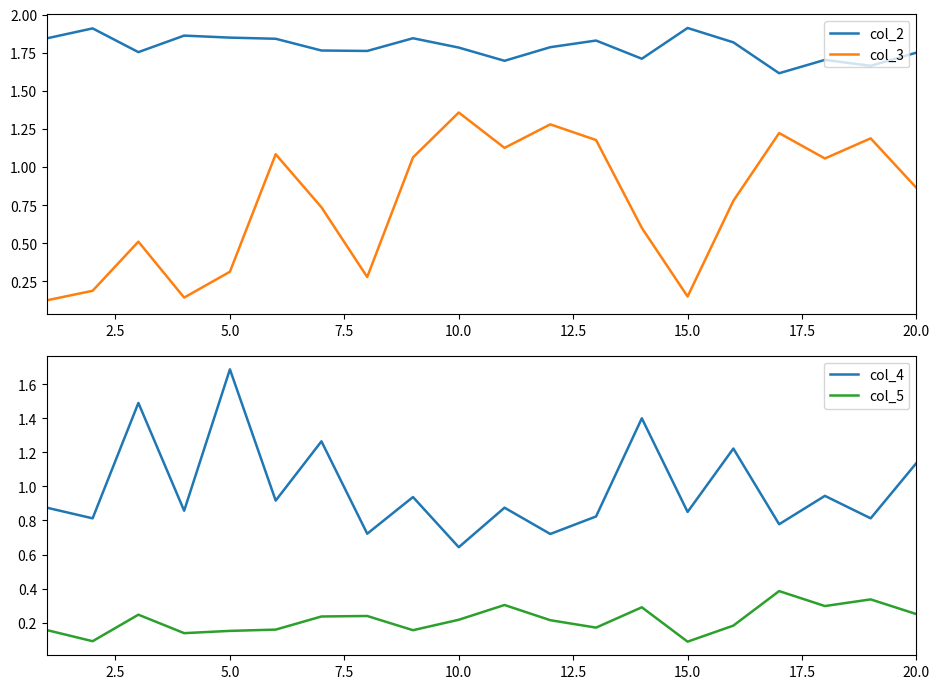

True or false: col_5 and col_4 intersect in this chart.

False